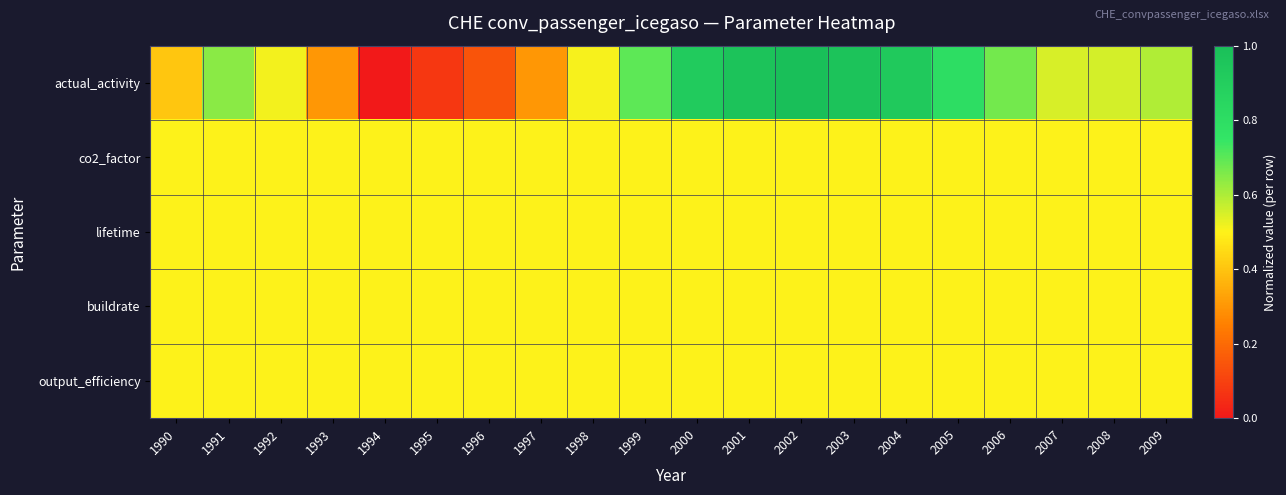

Between 1992 and 2001, which series saw the biggest shift?

actual_activity